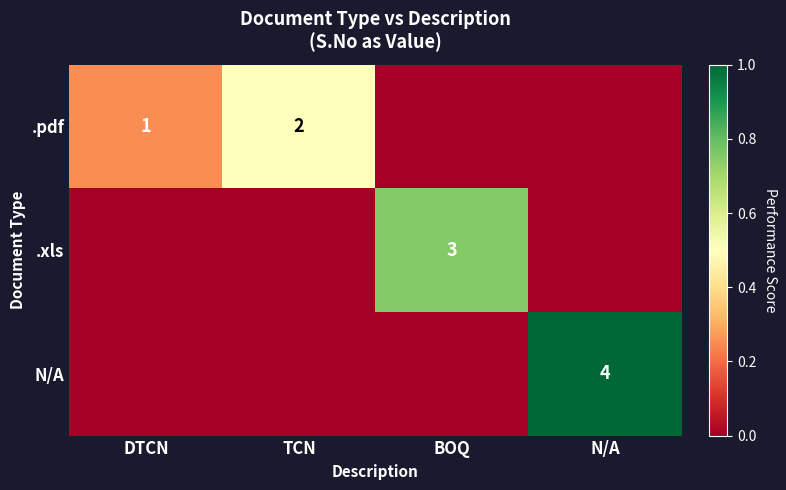

Is it true that .pdf equals 3 at TCN?

False